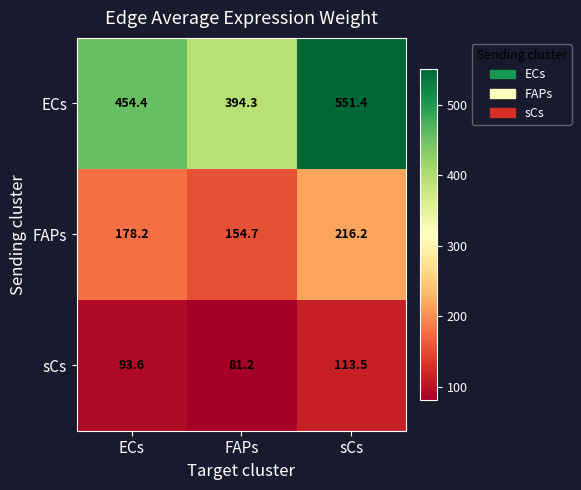

At which label is FAPs closest to 185?

ECs